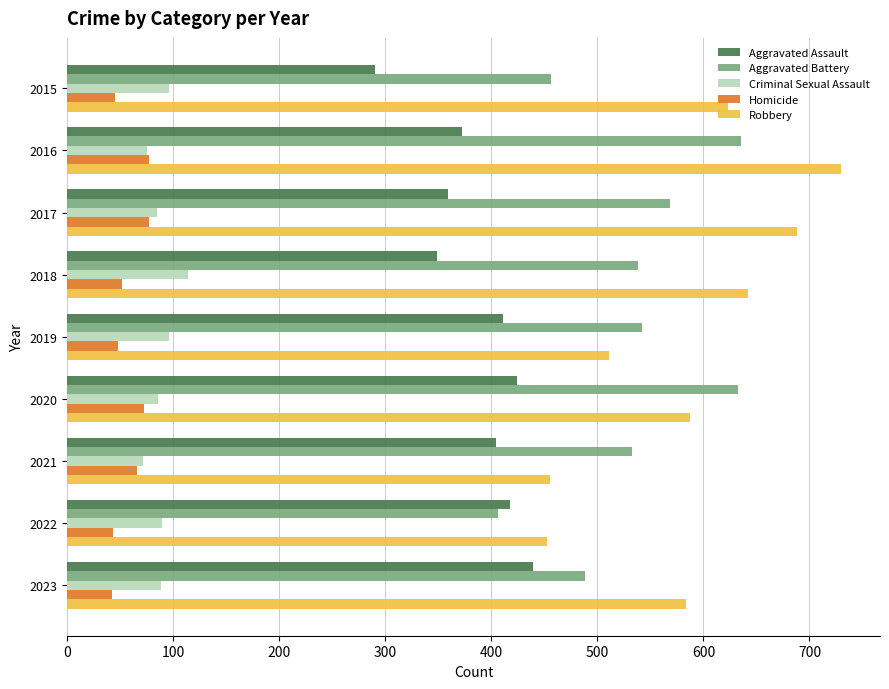

Which series has the largest total across all categories?

Robbery